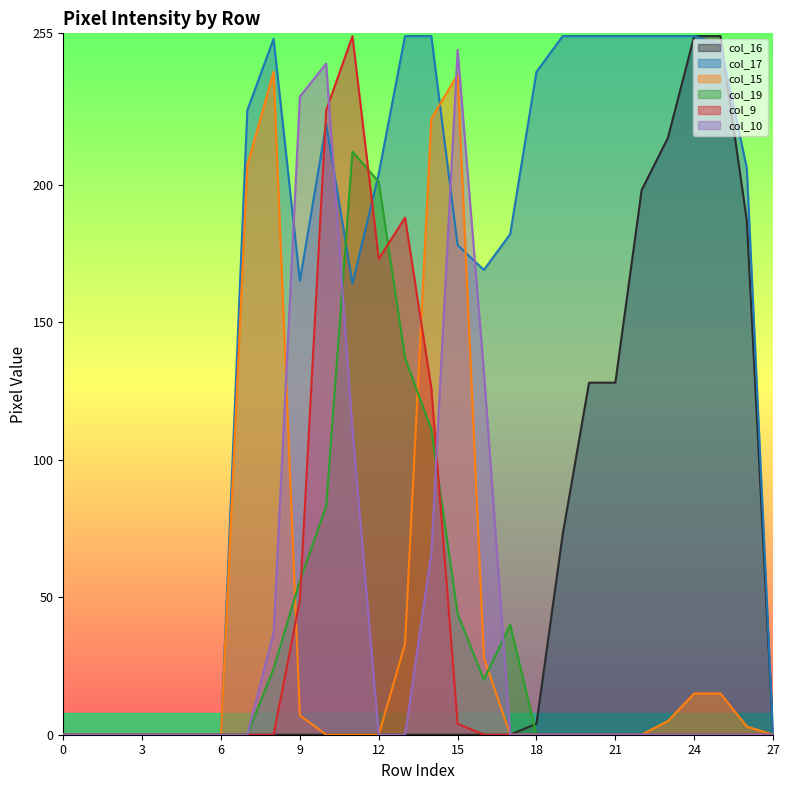

Which series has the largest total across all categories?

col_17